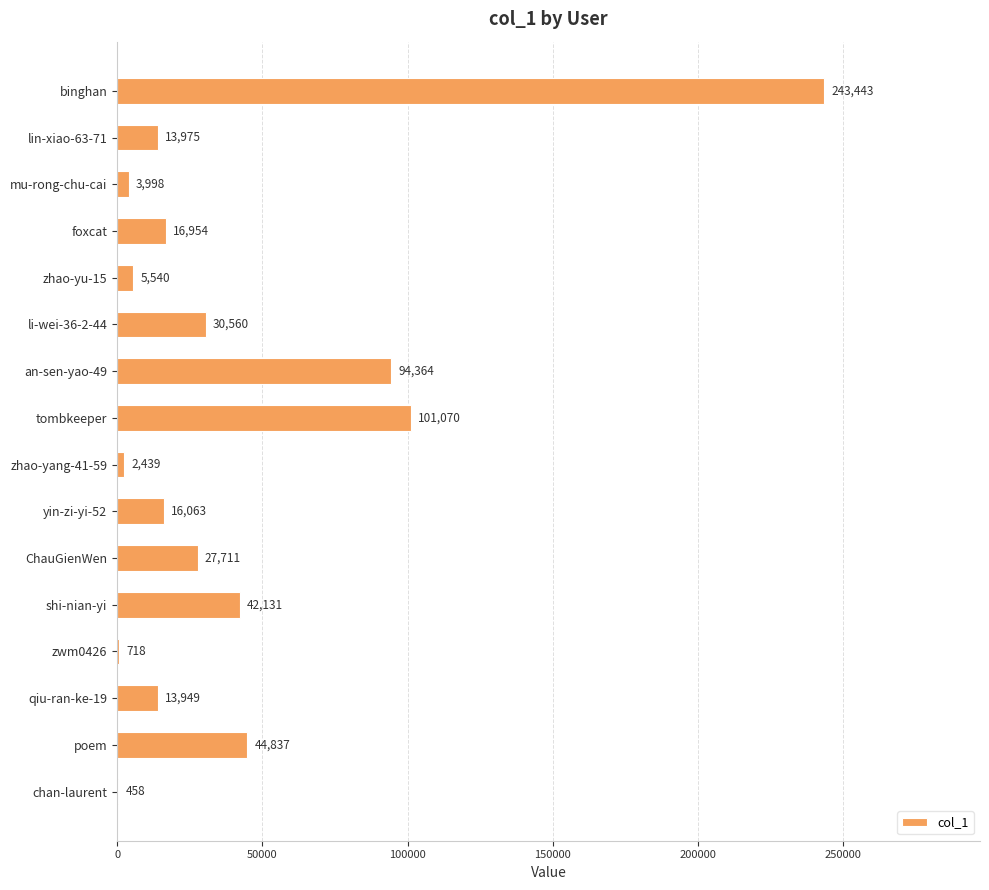

Which has a higher value, li-wei-36-2-44 or ChauGienWen?

li-wei-36-2-44